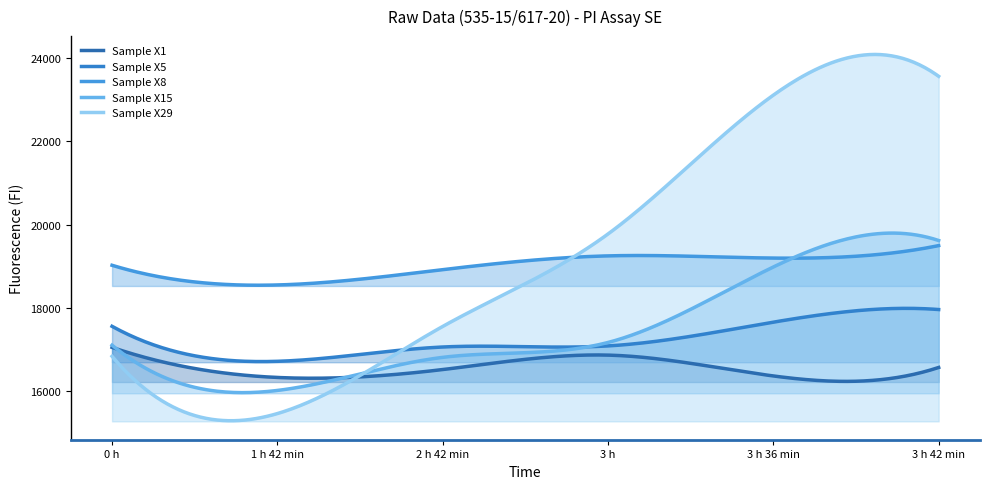

How many interior local valleys does the Sample X29 series have?

1